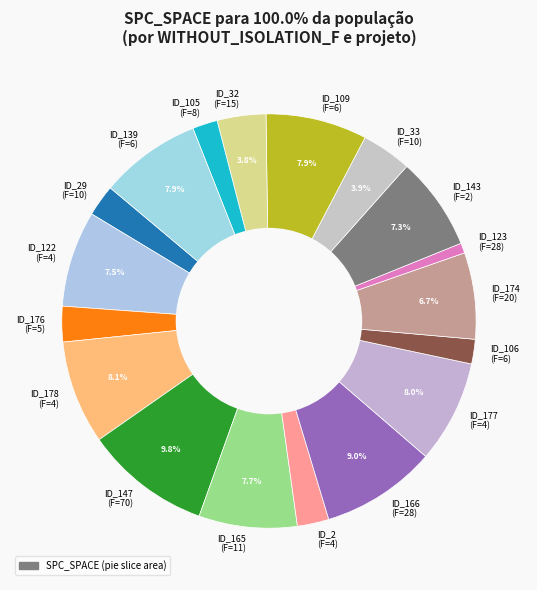

Which slice is the smallest?

ID_123 (F=28)